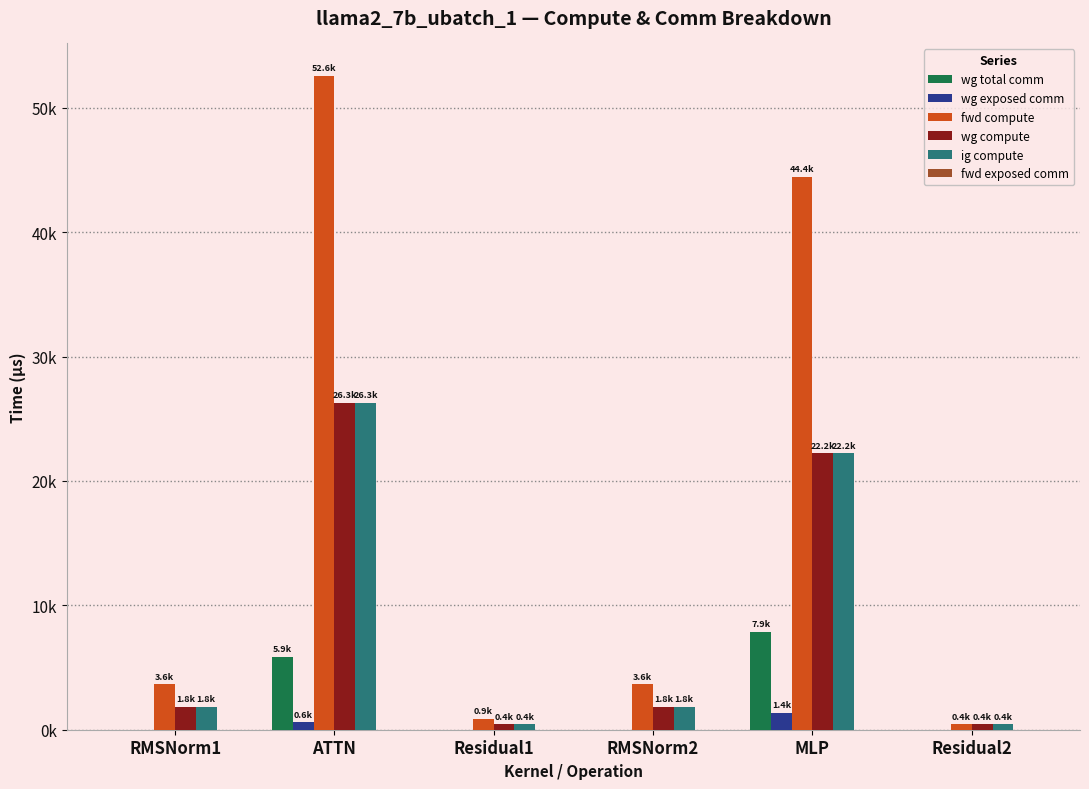

Are the bars grouped side by side (vs. stacked)?

Yes